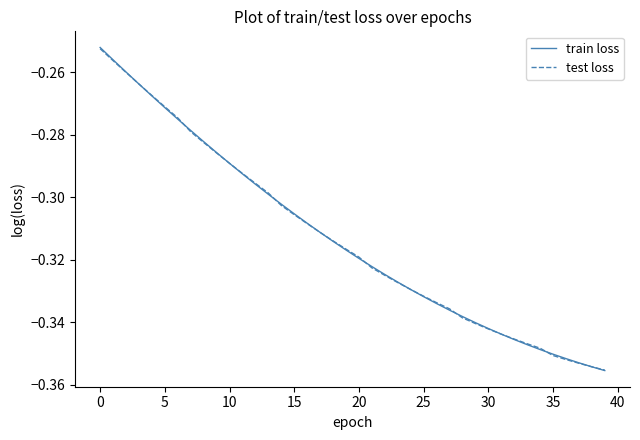

Which series has the largest range (max minus min)?

train loss